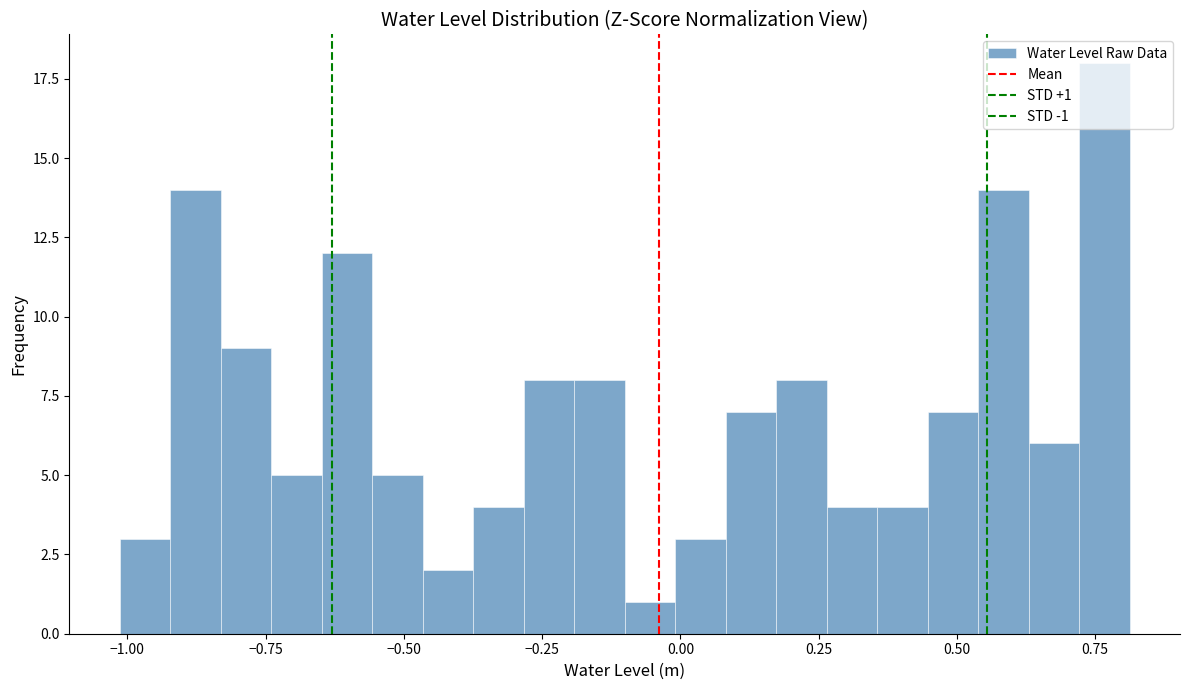

Around what value on the x-axis is the tallest bar? Give the approximate position of its centre, as read against the axis.

0.75